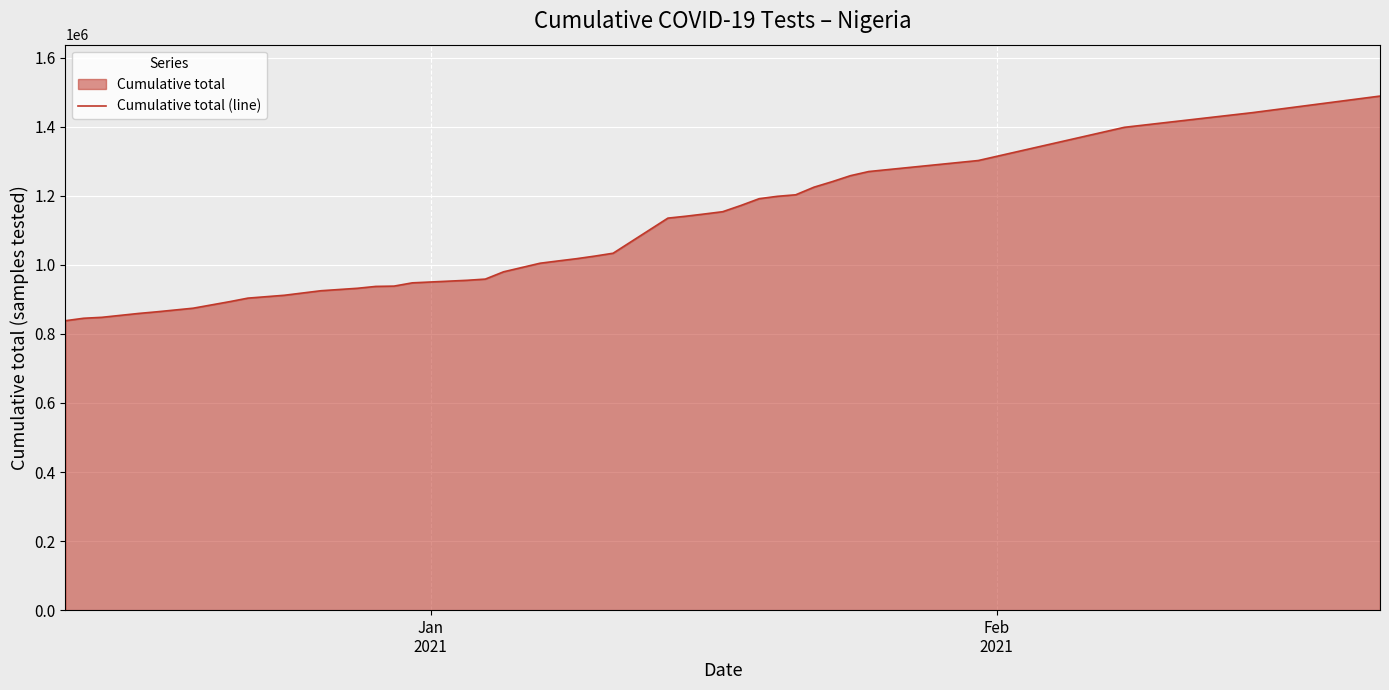

What value does the data have at 9?

912114